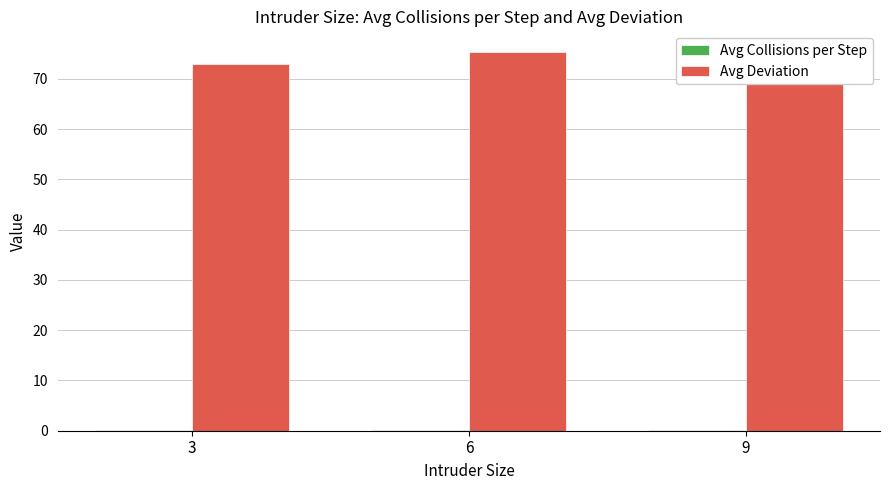

Rank the series at 9 from highest to lowest value.

Avg Deviation, Avg Collisions per Step